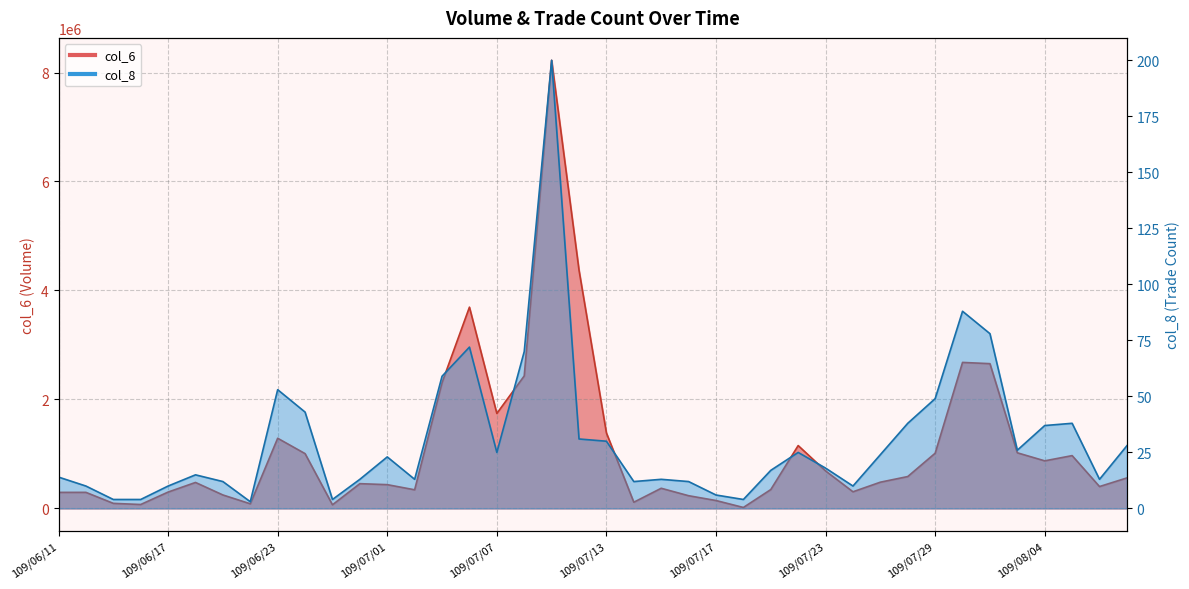

What is the sum of the col_8 values at 109/06/30 and 109/06/19?

25